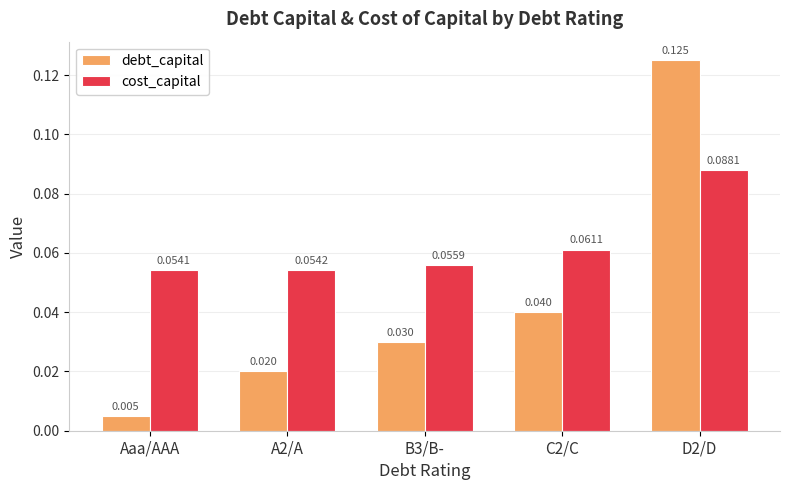

Which series has the largest total across all categories?

cost_capital